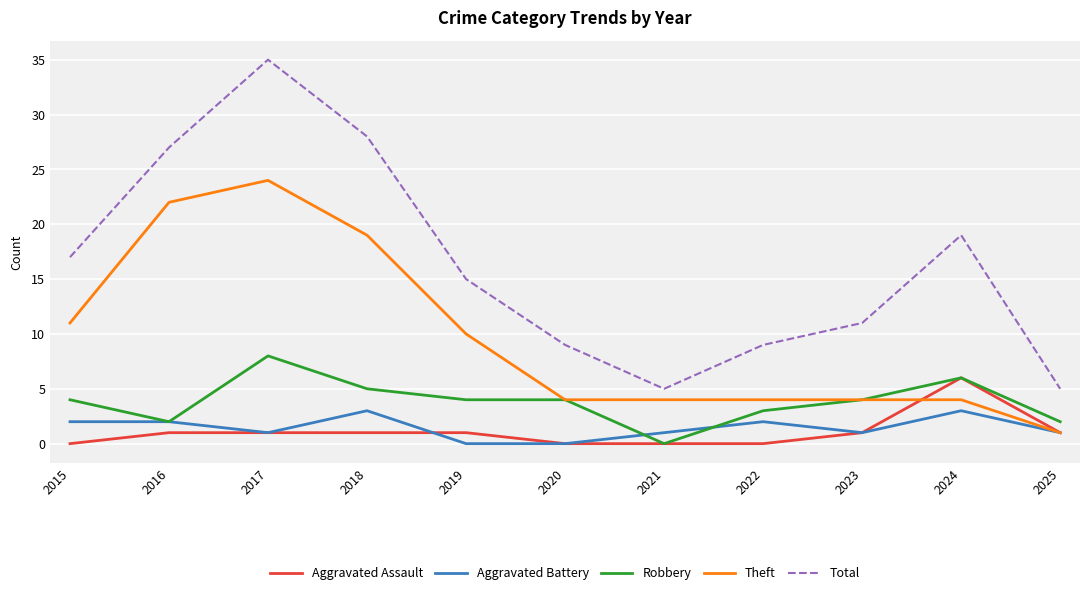

The value of Robbery at 2015 is 2. True or false?

False